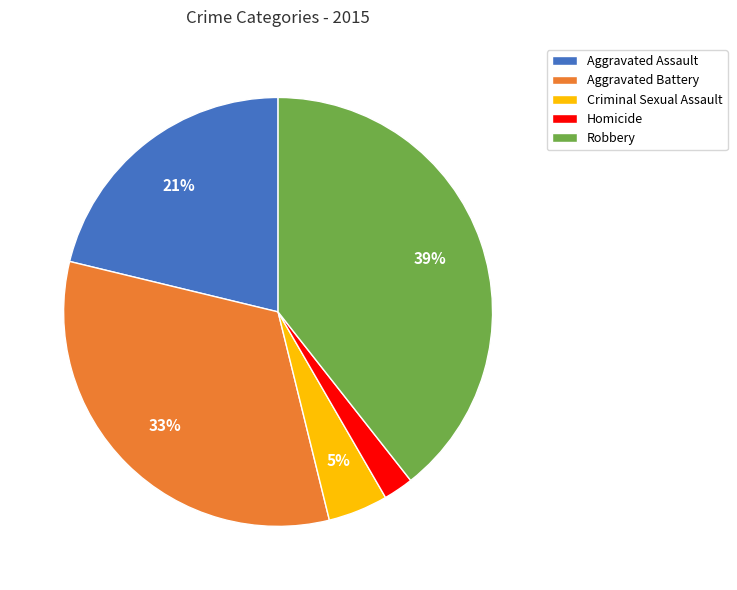

Approximately how many times larger is the value at Aggravated Assault compared to Robbery?

0.5